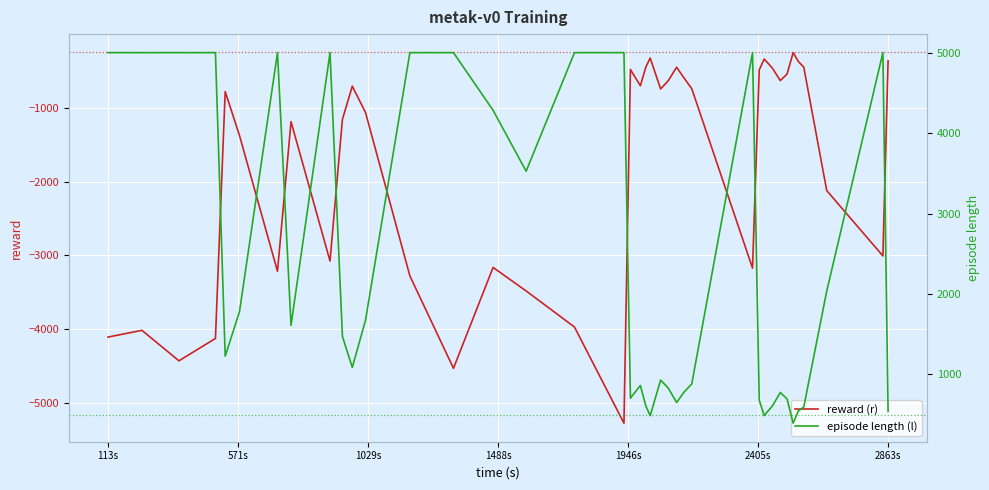

What is the minimum value for reward (r)?

-5275.8